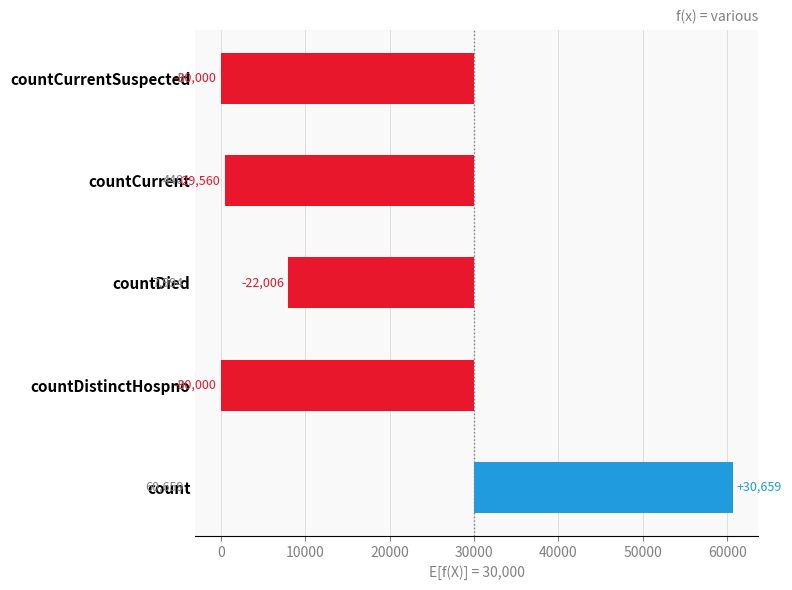

True or false: the data shows -22006 at countDied.

True